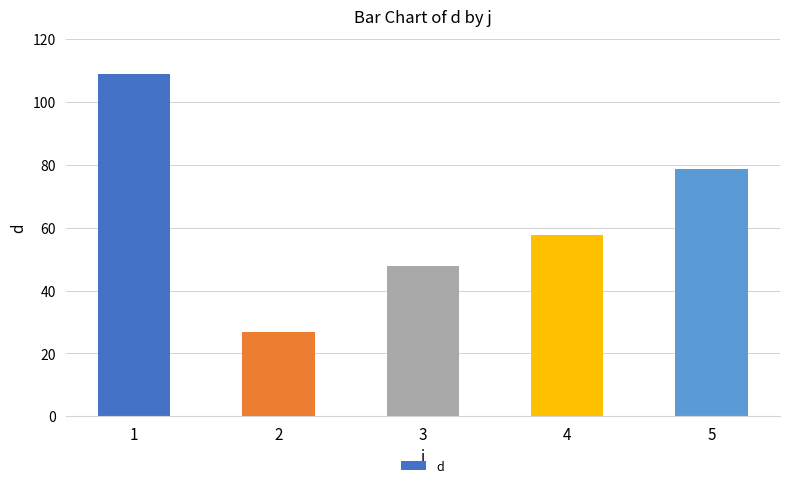

At which label is the value closest to 67?

4